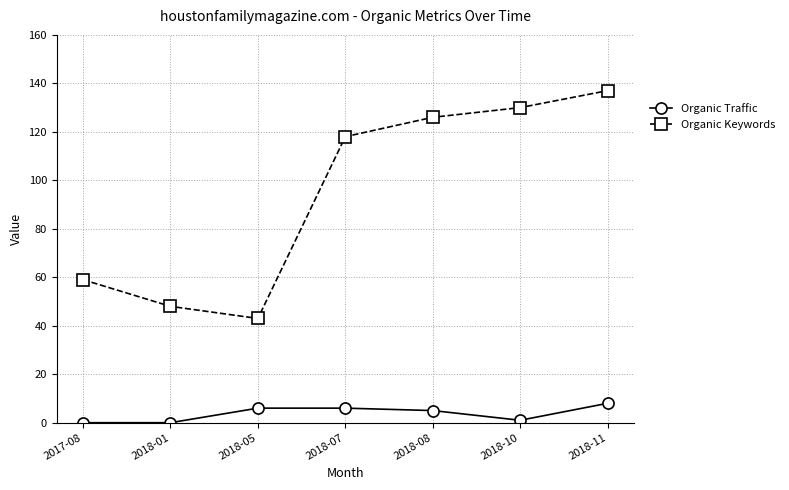

What is the total value across all series at 2018-07?

124